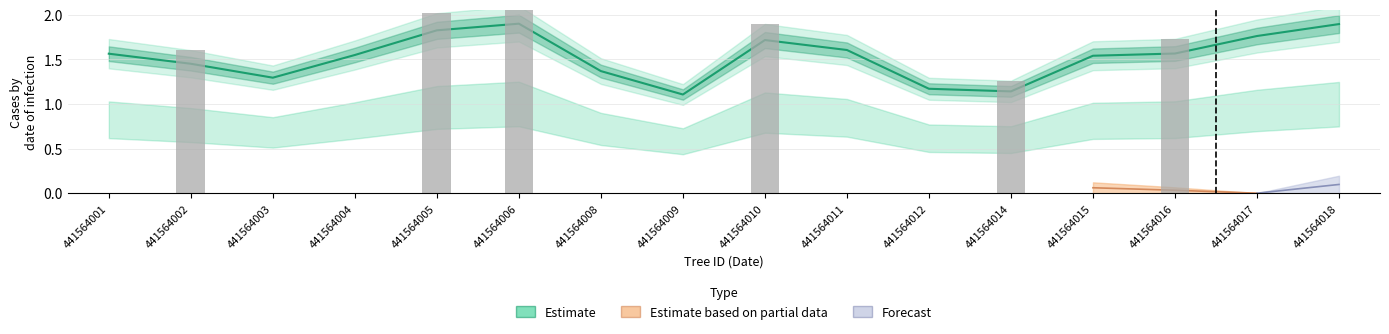

Reading left to right, transcribe all the data shown in this chart.

441564001=1.6	441564002=1.5	441564003=1.3	441564004=1.5	441564005=1.8	441564006=1.9	441564008=1.4	441564009=1.1	441564010=1.7	441564011=1.6	441564012=1.2	441564014=1.1	441564015=1.5	441564016=1.6	441564017=1.8	441564018=1.9